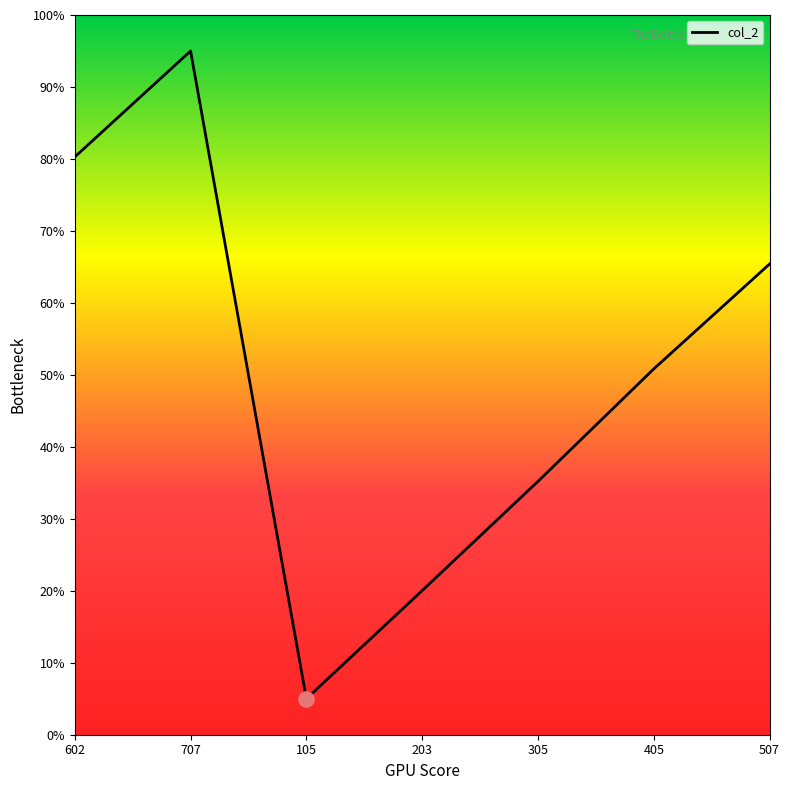

Between 203 and 105, which is larger?

203